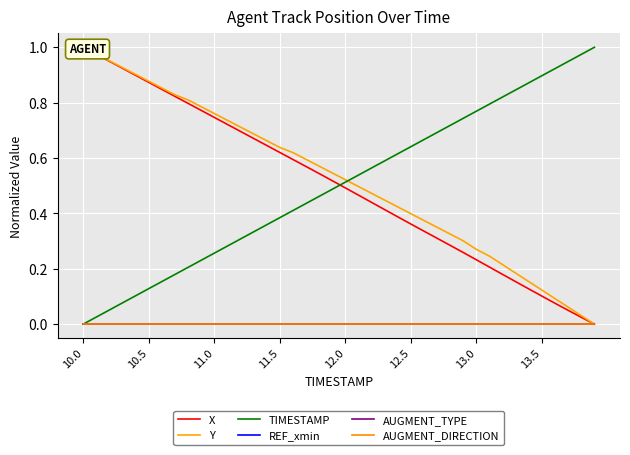

At which category does the chart reach its minimum across all series?

39